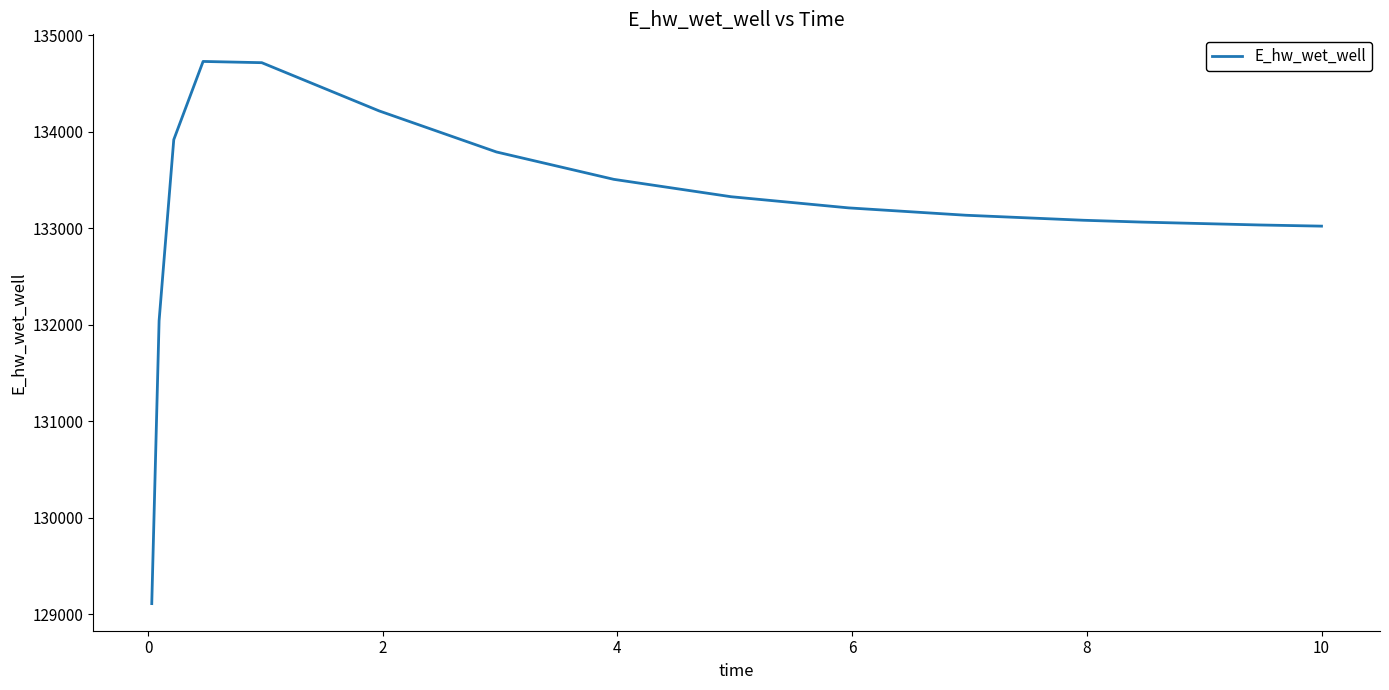

What is the maximum value shown in the chart?

134729.1